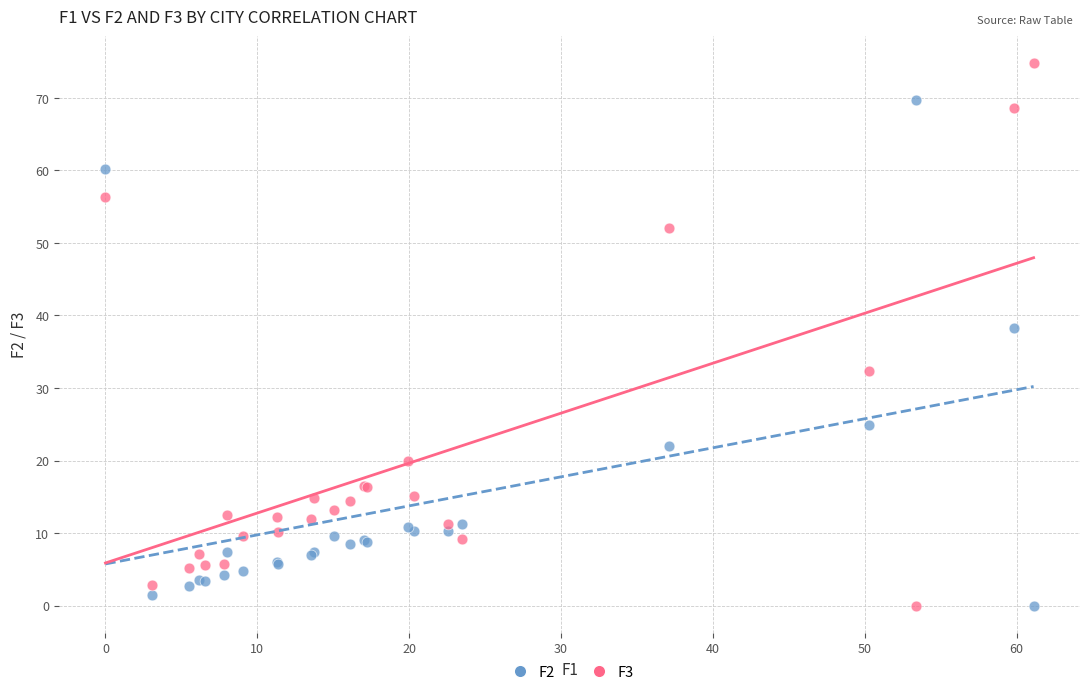

Across all series, what Y value is closest to 37?

38.3